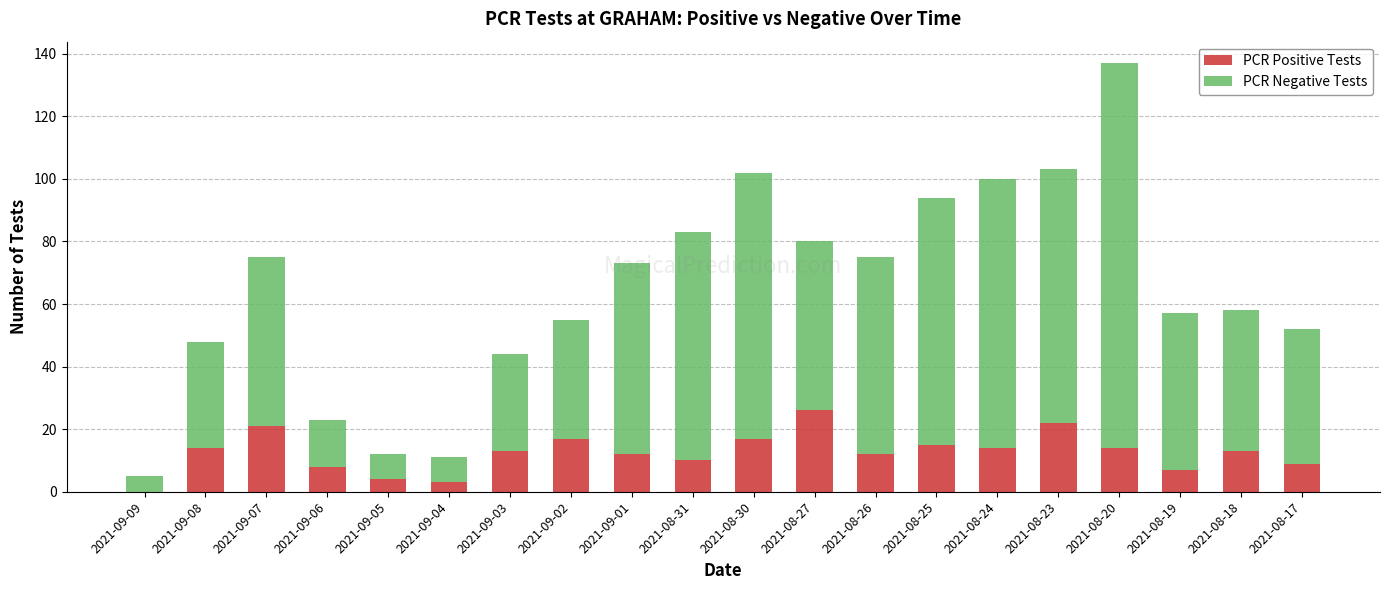

What is the highest value of the PCR Positive Tests series?

26